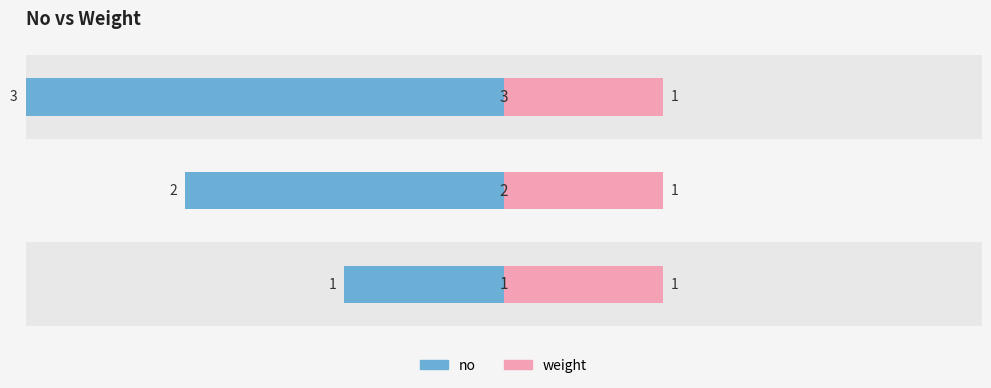

What is the minimum value shown in the chart?

-3.0